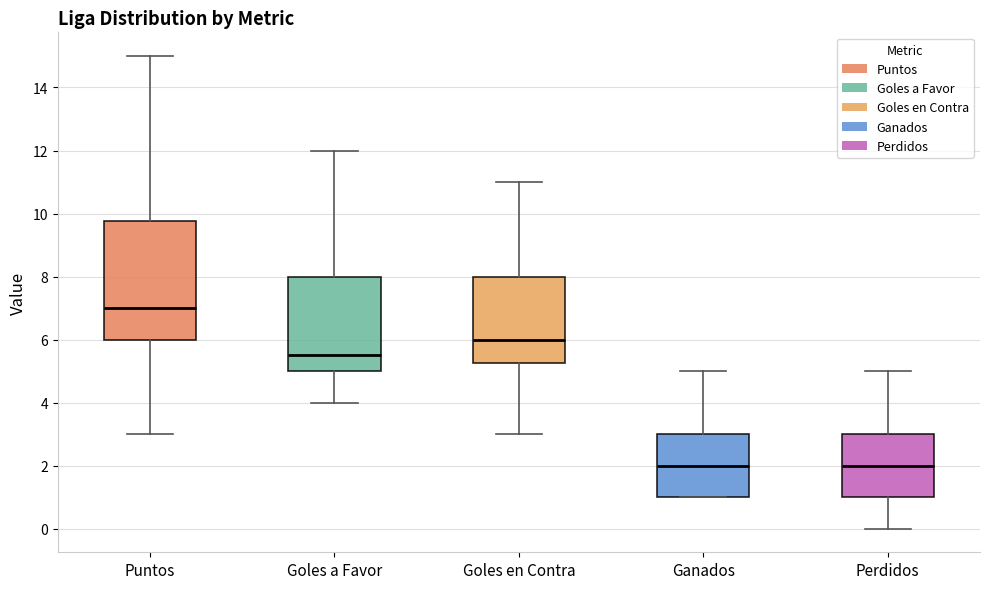

Where does the lower whisker of the box for Goles en Contra end on the y-axis? The values are not printed on the chart, so give them approximately, as read against the axis.

3.0